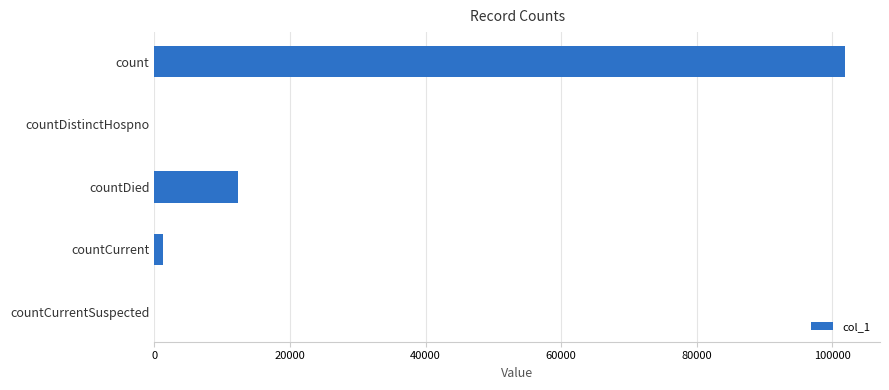

Are the bars grouped side by side (vs. stacked)?

No